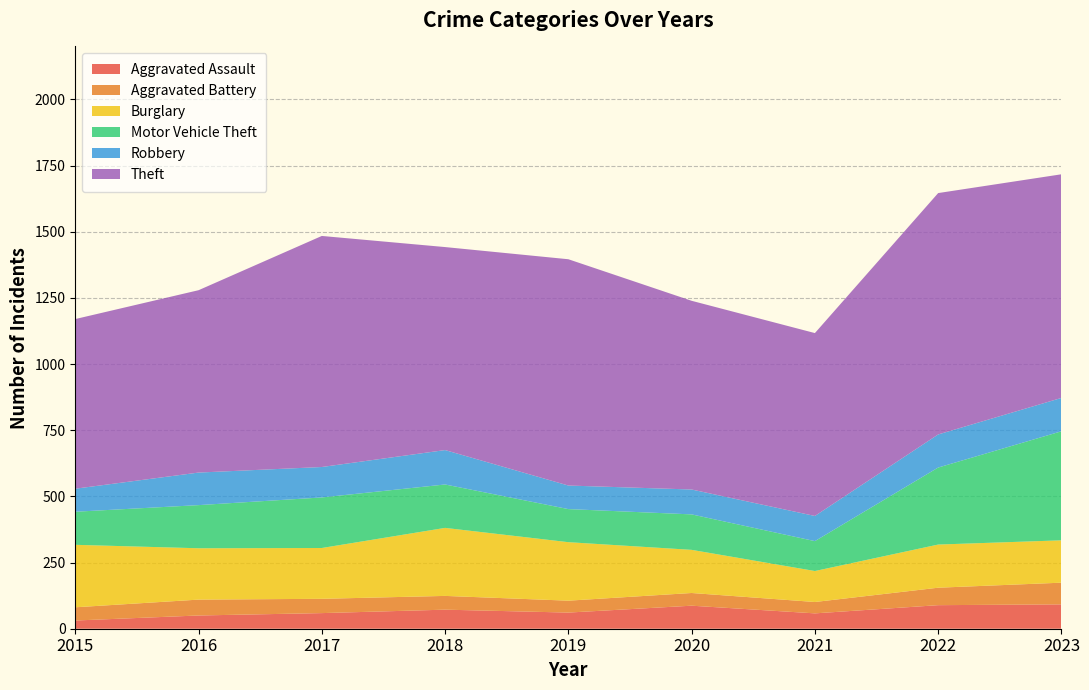

Reading left to right, list all the values displayed in this chart.

Aggravated Assault: 2015=31	2016=50	2017=59	2018=72	2019=61	2020=87	2021=58	2022=89	2023=92
Aggravated Battery: 2015=50	2016=60	2017=54	2018=52	2019=45	2020=48	2021=43	2022=66	2023=82
Burglary: 2015=236	2016=194	2017=192	2018=257	2019=221	2020=163	2021=117	2022=163	2023=160
Motor Vehicle Theft: 2015=125	2016=163	2017=191	2018=164	2019=125	2020=134	2021=113	2022=291	2023=412
Robbery: 2015=87	2016=123	2017=115	2018=130	2019=89	2020=94	2021=95	2022=125	2023=126
Theft: 2015=641	2016=689	2017=873	2018=767	2019=855	2020=713	2021=691	2022=912	2023=845